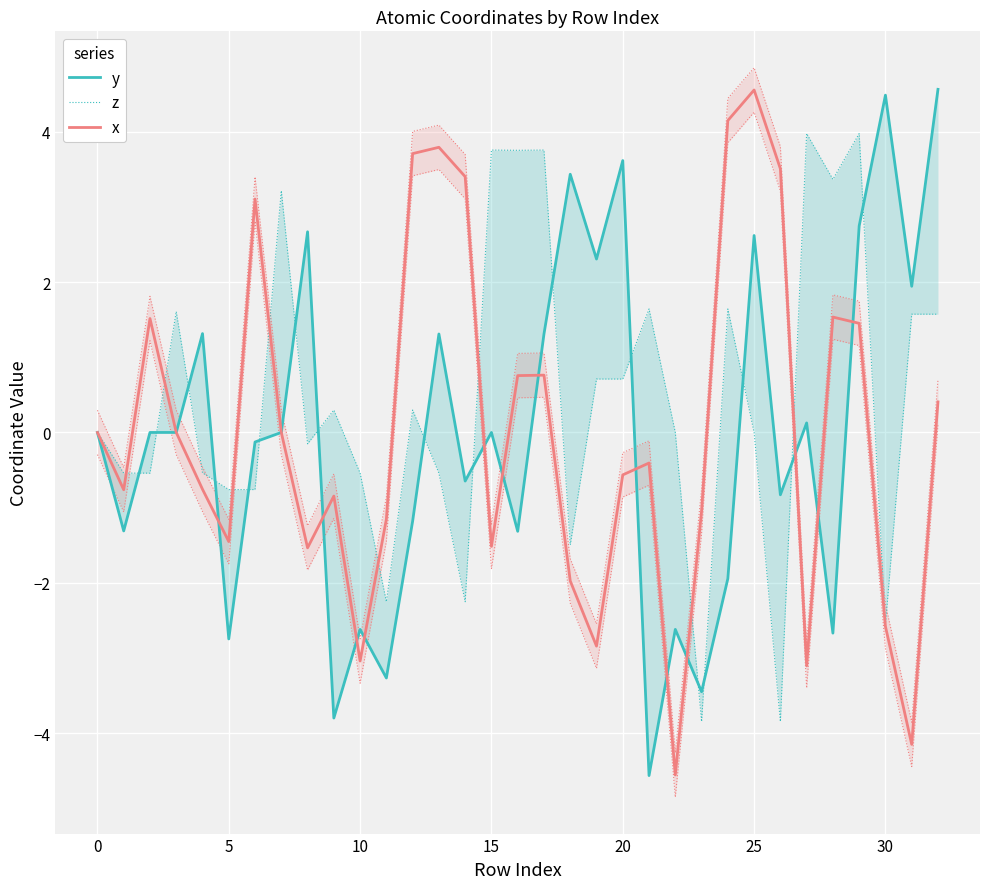

What is the sum of all z values?

15.2